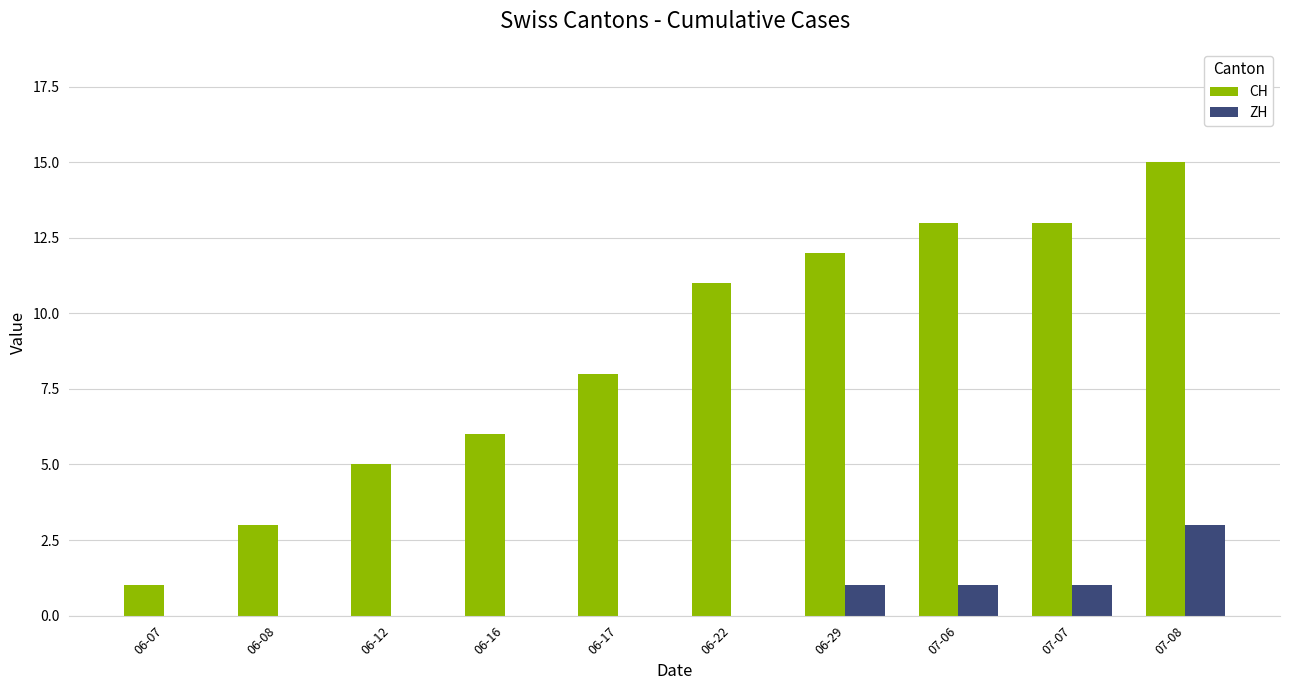

What is the sum of the CH values at 07-06 and 06-17?

21